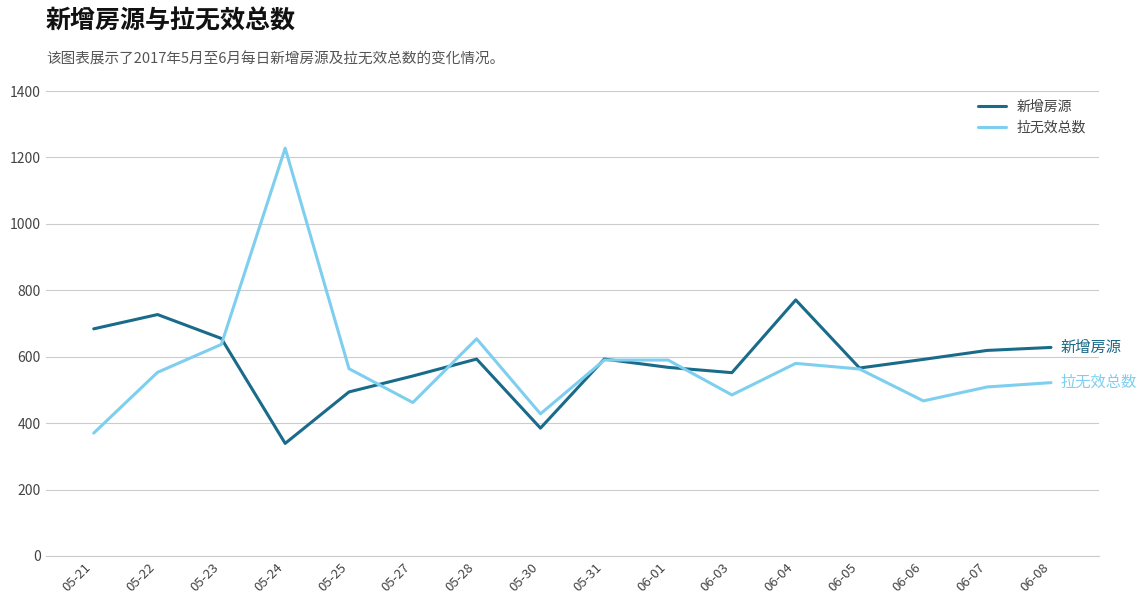

What value does the 新增房源 series have at 06-04?

771